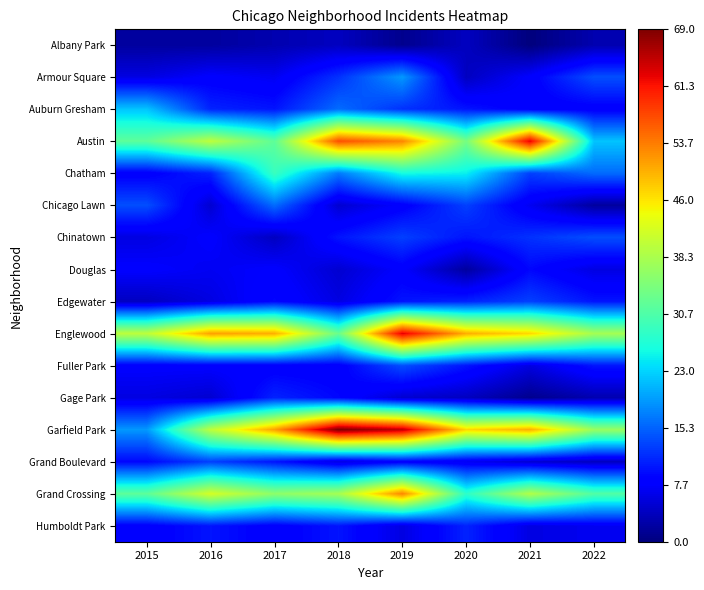

Rank the series at 2022 from highest to lowest value.

Englewood, Garfield Park, Grand Crossing, Austin, Chatham, Armour Square, Chinatown, Edgewater, Fuller Park, Auburn Gresham, Humboldt Park, Douglas, Grand Boulevard, Albany Park, Gage Park, Chicago Lawn